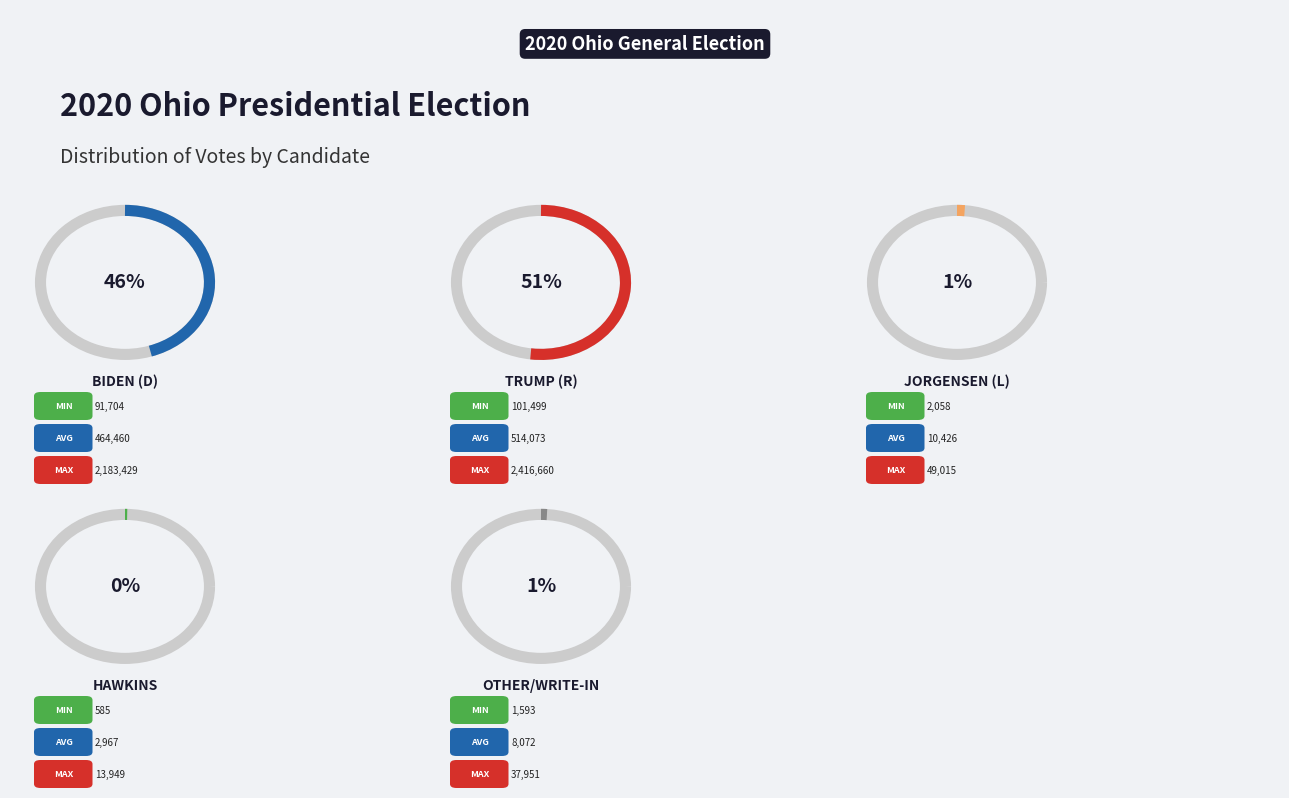

What is the smallest slice in the pie chart?

Hawkins